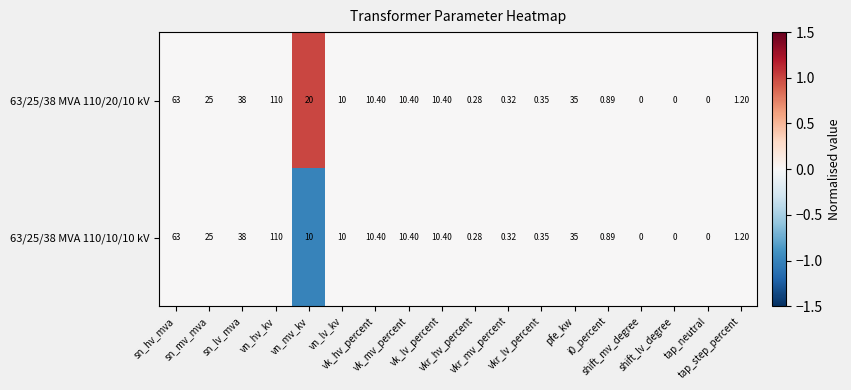

Reading left to right, transcribe all the data shown in this chart.

63/25/38 MVA 110/20/10 kV: sn_hv_mva=63	sn_mv_mva=25	sn_lv_mva=38	vn_hv_kv=110	vn_mv_kv=20	vn_lv_kv=10	vk_hv_percent=10	vk_mv_percent=10	vk_lv_percent=10	vkr_hv_percent=0	vkr_mv_percent=0	vkr_lv_percent=0	pfe_kw=35	i0_percent=1	shift_mv_degree=0	shift_lv_degree=0	tap_neutral=0	tap_step_percent=1
63/25/38 MVA 110/10/10 kV: sn_hv_mva=63	sn_mv_mva=25	sn_lv_mva=38	vn_hv_kv=110	vn_mv_kv=10	vn_lv_kv=10	vk_hv_percent=10	vk_mv_percent=10	vk_lv_percent=10	vkr_hv_percent=0	vkr_mv_percent=0	vkr_lv_percent=0	pfe_kw=35	i0_percent=1	shift_mv_degree=0	shift_lv_degree=0	tap_neutral=0	tap_step_percent=1